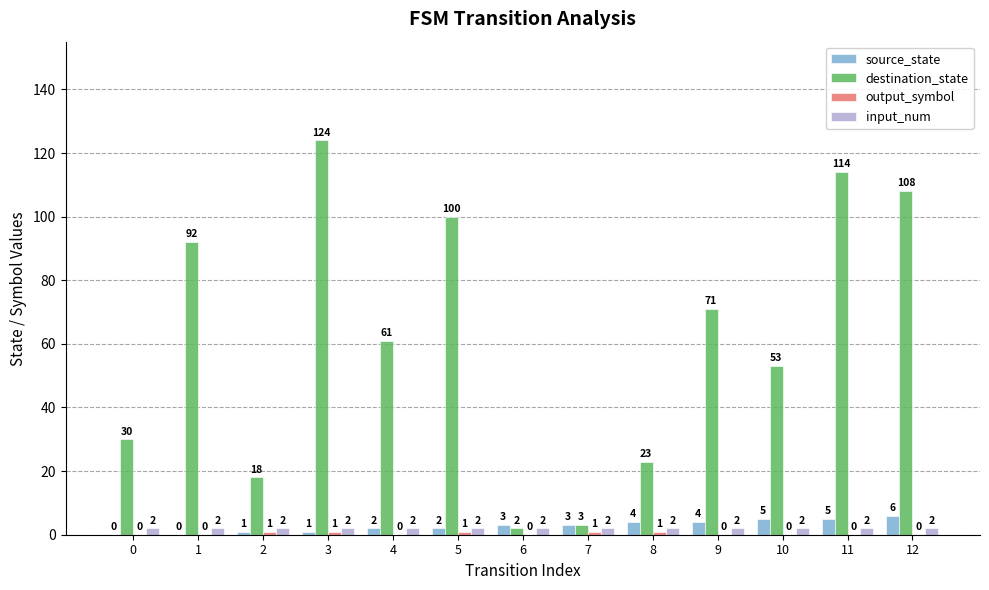

What is the total value across all series at 6?

7